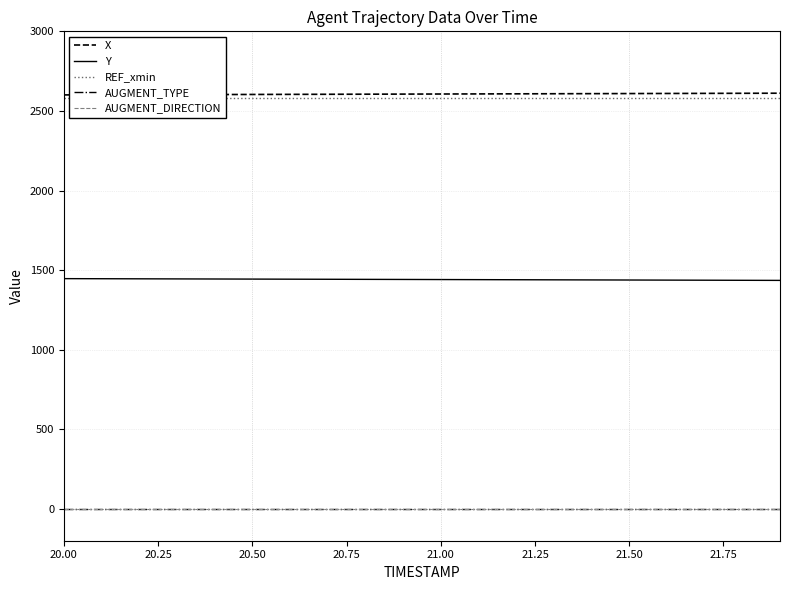

What is the lowest value of the X series?

2600.7